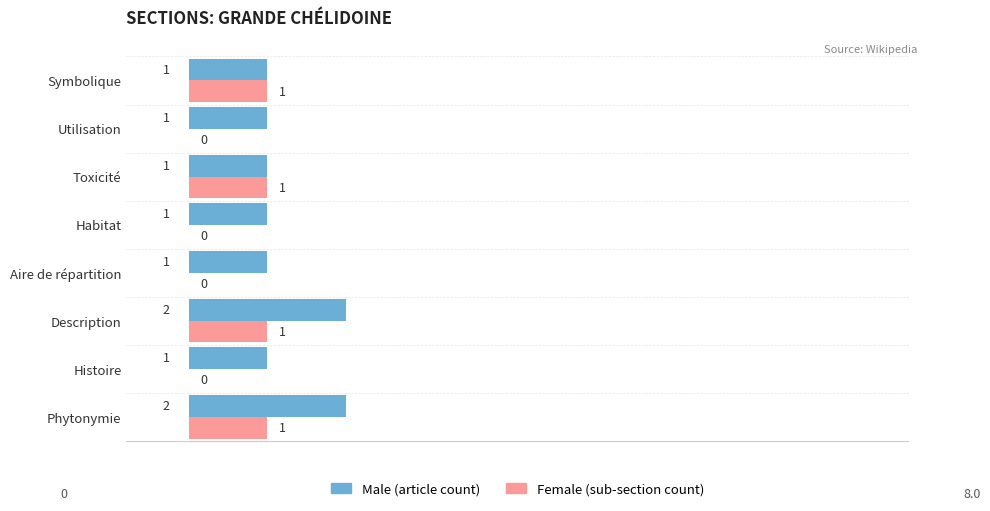

What is the total value across all series at Description?

3